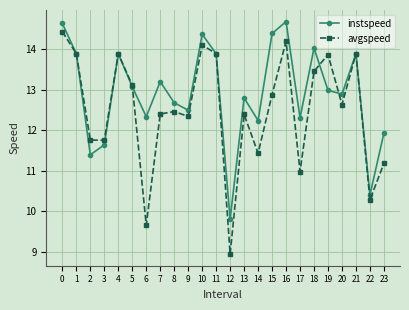

Rank the series by their maximum value, from lowest to highest.

avgspeed, instspeed